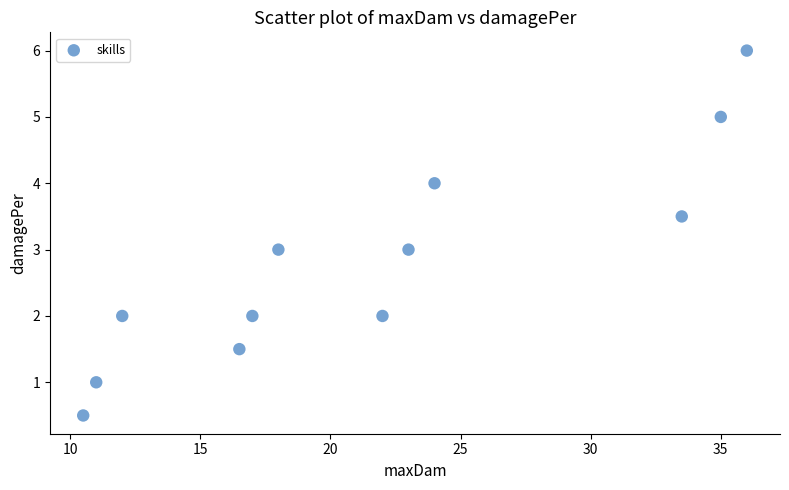

What is the range of X values (max minus min)?

25.5